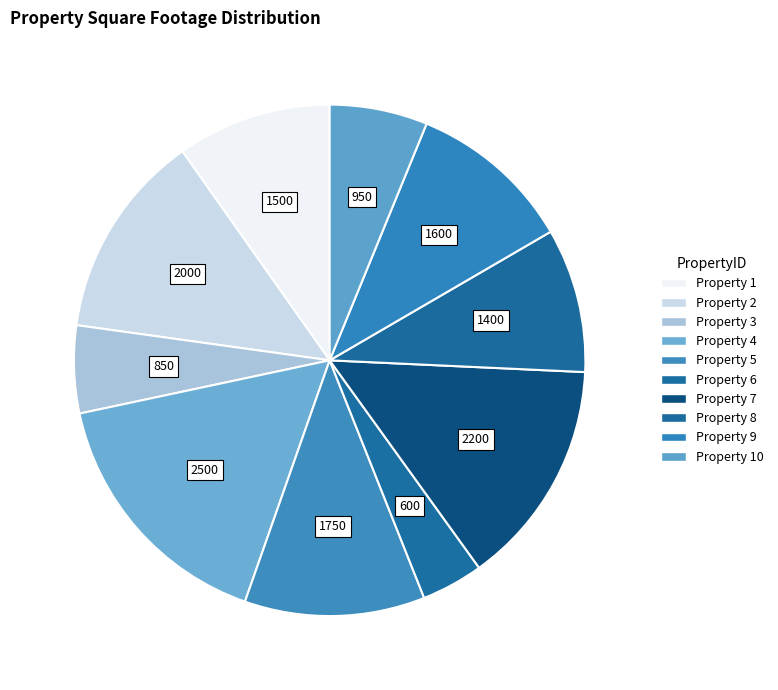

Which slice is the smallest?

Property 6